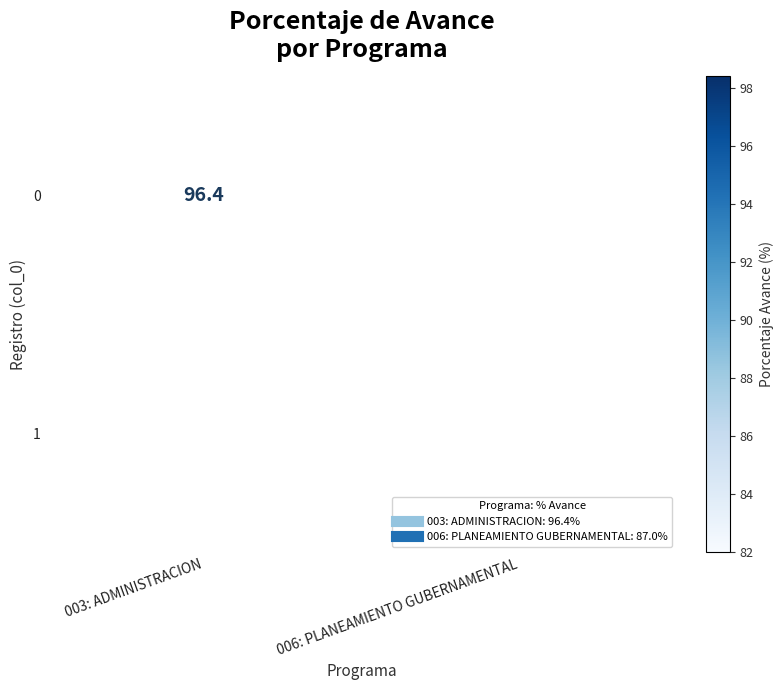

List the series in order of their peak value, highest first.

0, 1